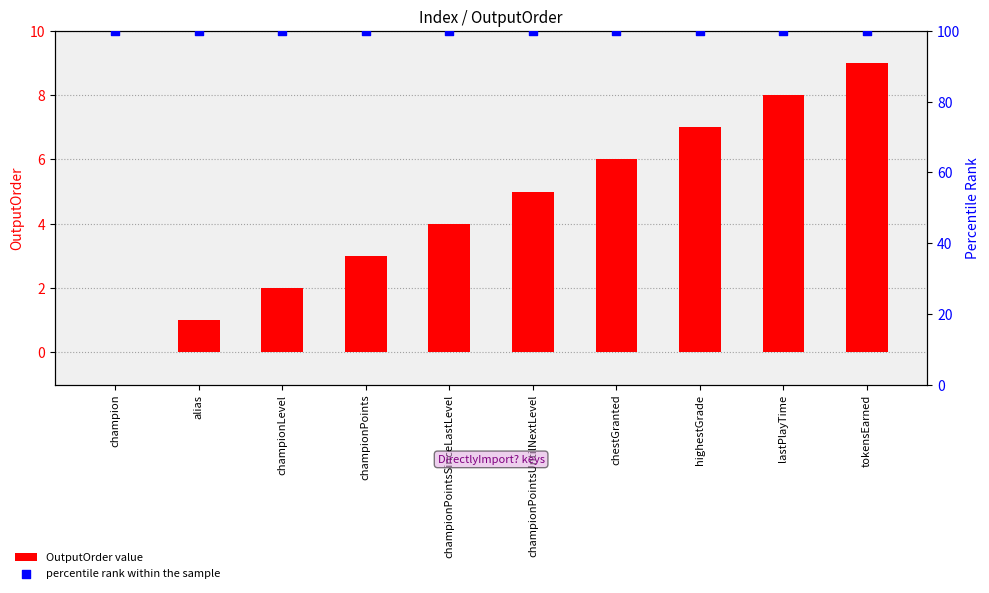

At how many categories does at least one series exceed 27?

10